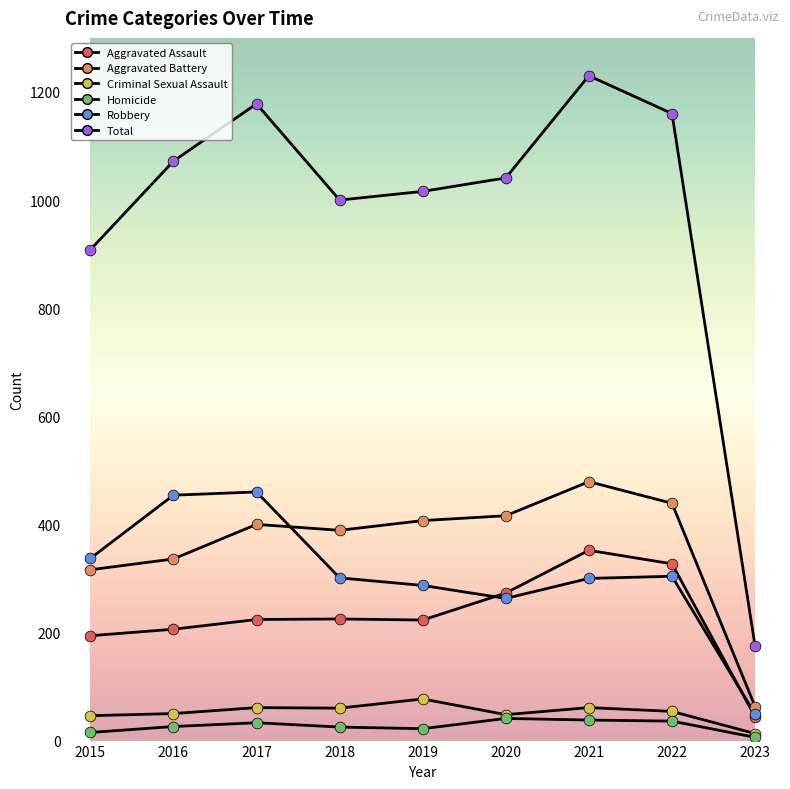

At how many categories does at least one series exceed 633?

8